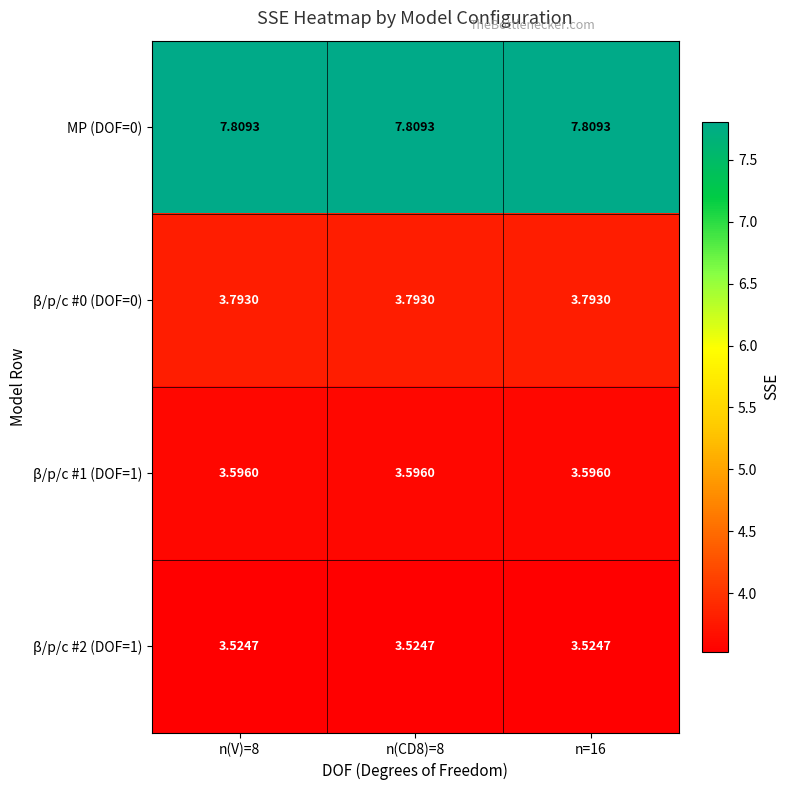

How many distinct data groups are displayed?

4